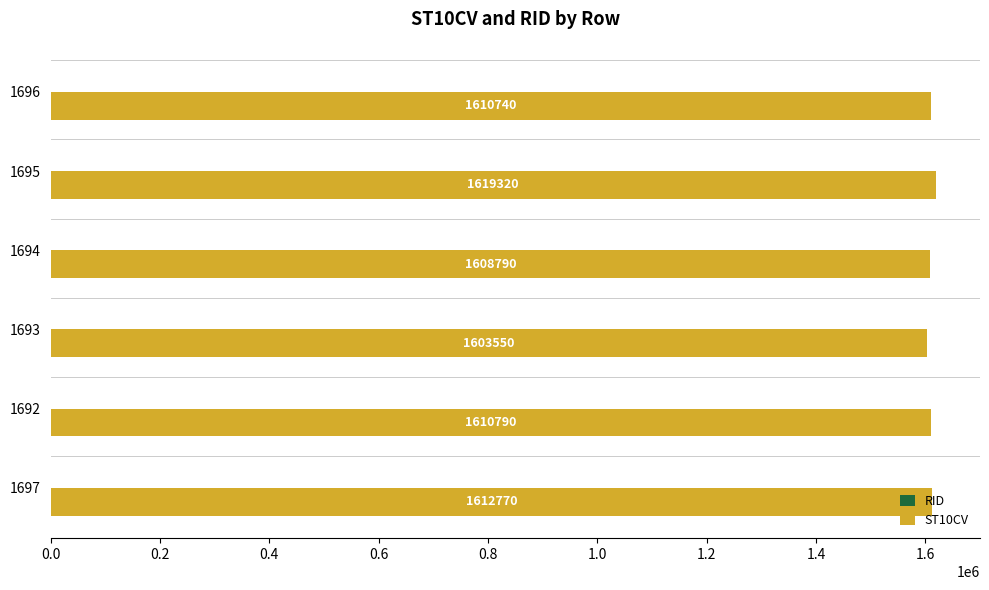

The value of ST10CV at 1696 is 1610740. True or false?

True